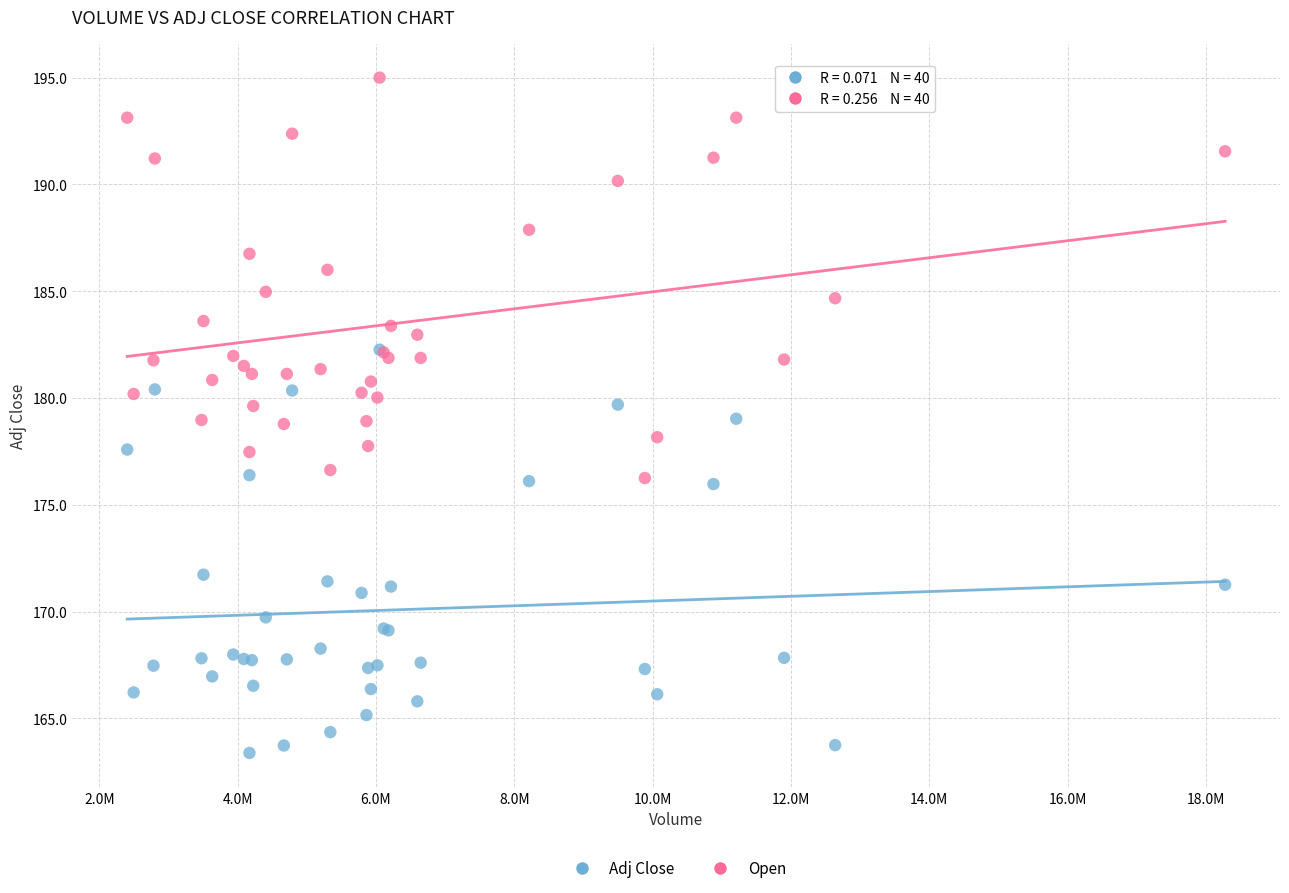

What are all the series names shown in the legend?

Adj Close, Open